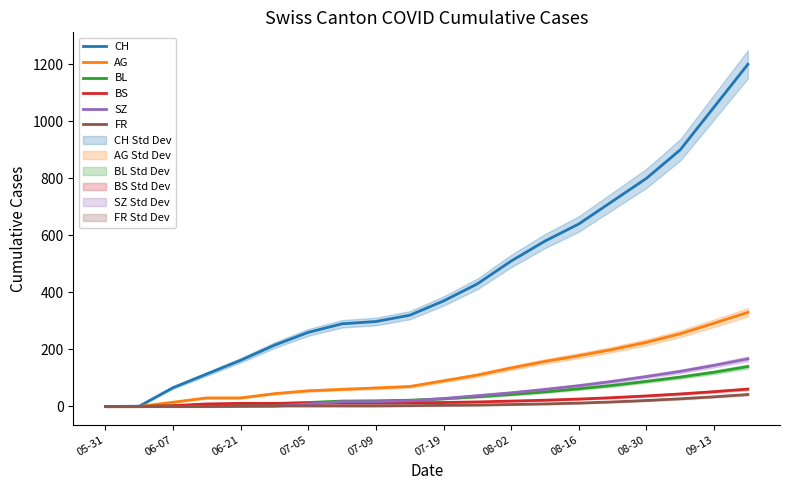

What are all the series names shown in the legend?

CH, AG, BL, BS, SZ, FR